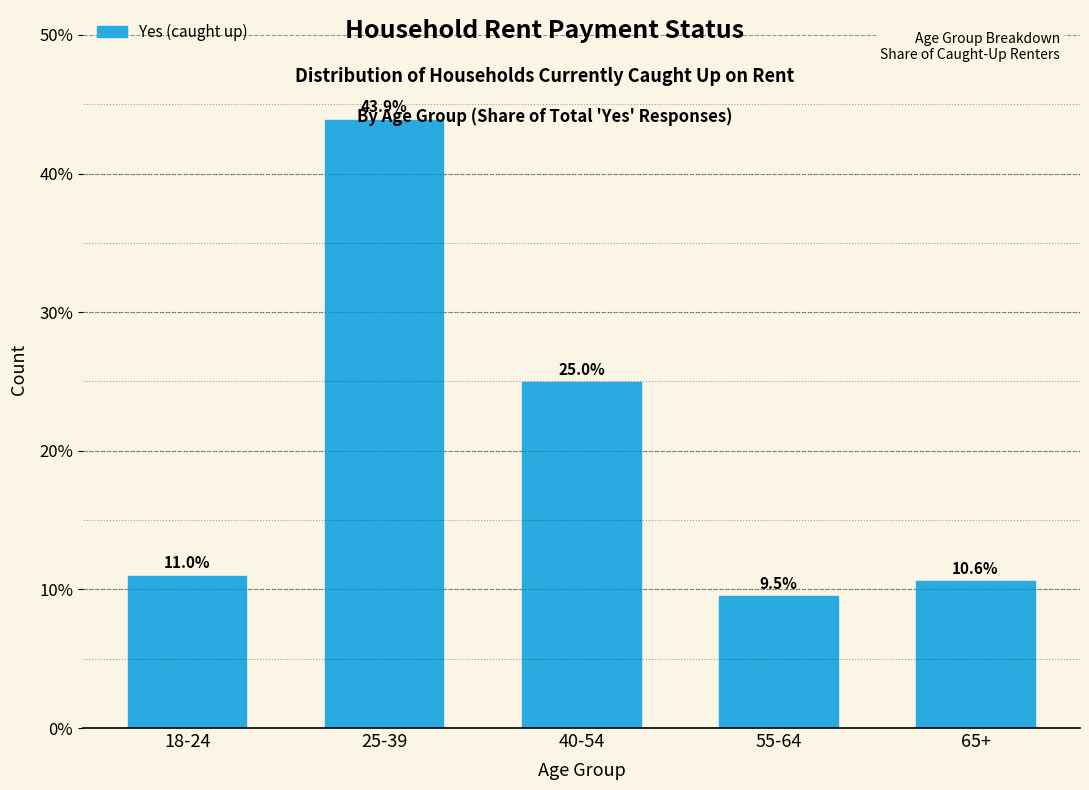

Reading left to right, extract all data points from this chart.

18-24=11.0	25-39=43.9	40-54=25.0	55-64=9.5	65+=10.6